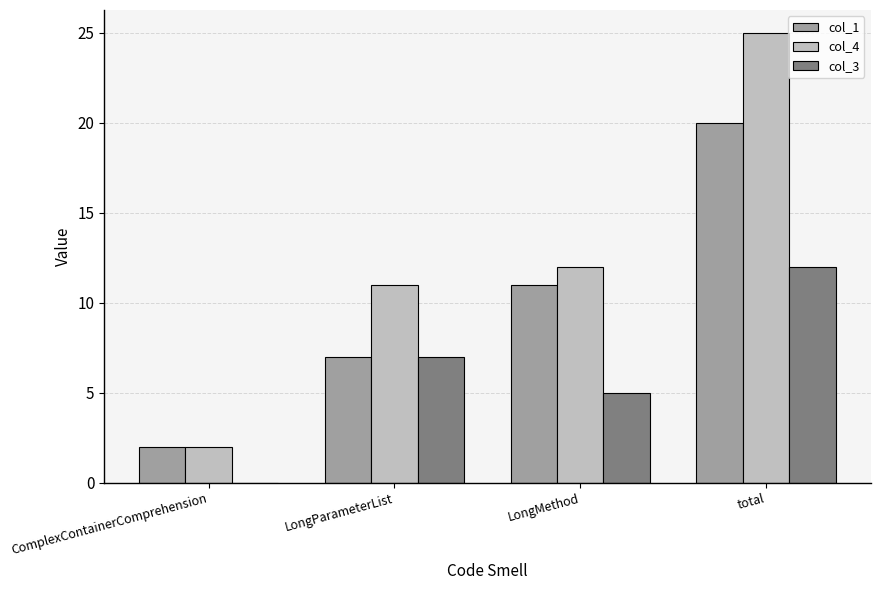

The value of col_1 at LongParameterList is 7. True or false?

True